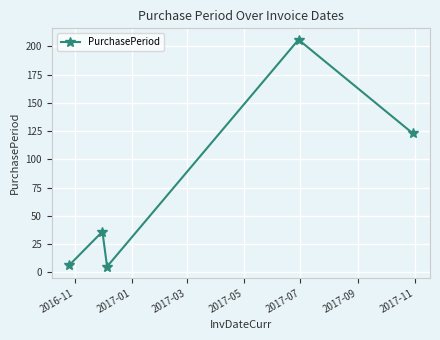

What is the smallest value displayed?

5